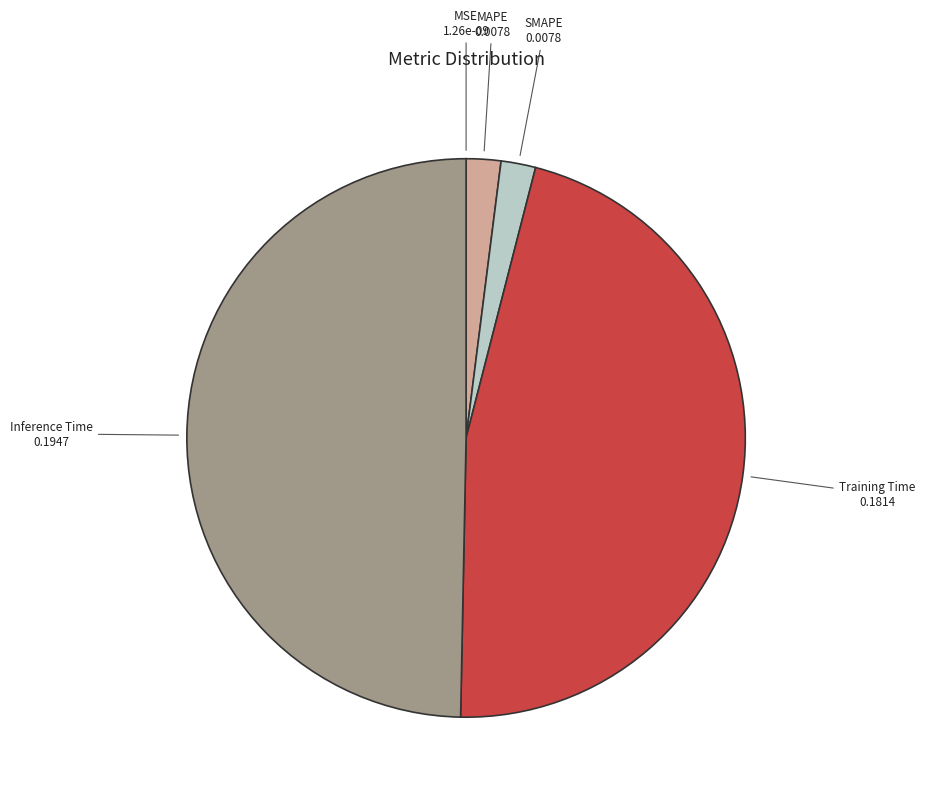

The Training Time slice represents 46% of the pie. True or false?

True